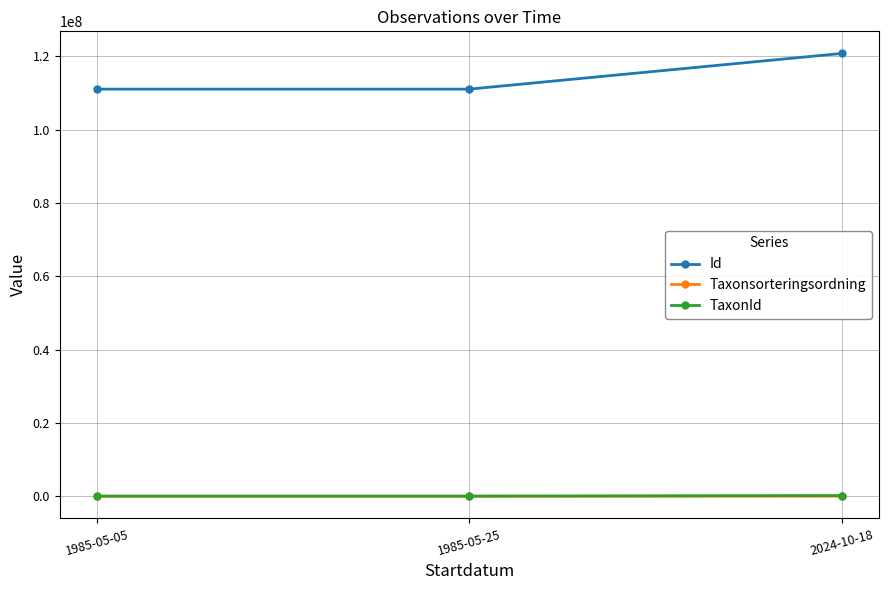

What is the difference between the highest and lowest values at 1985-05-05?

111015239